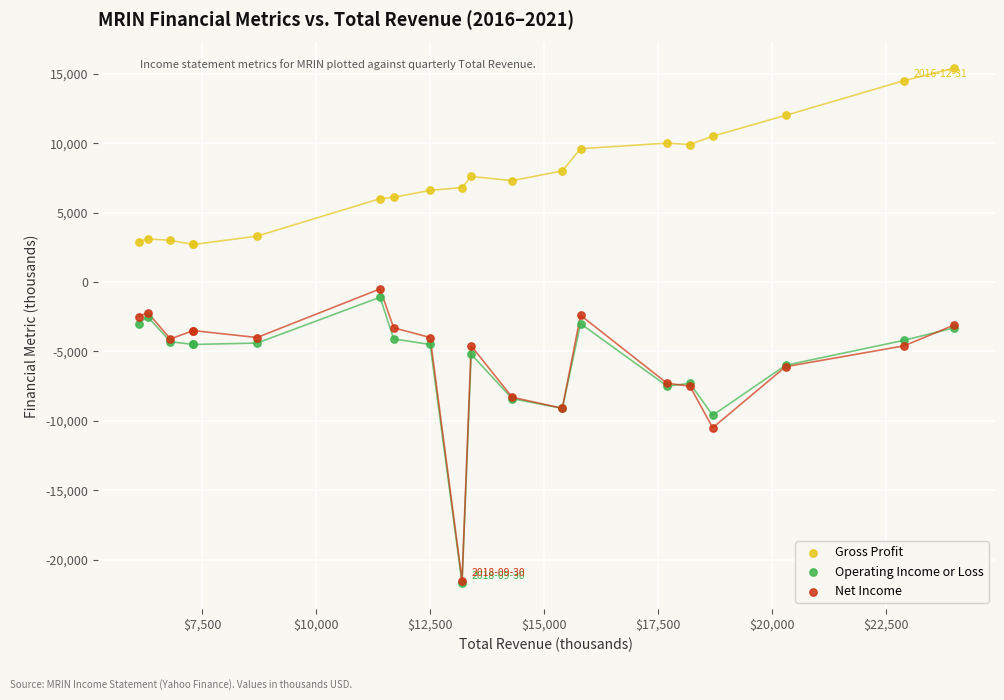

In the Operating Income or Loss series, what Y value is closest to -11400?

-9600